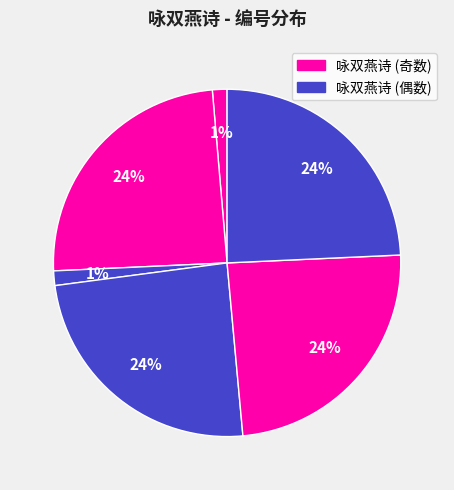

How many slices are in this pie chart?

6